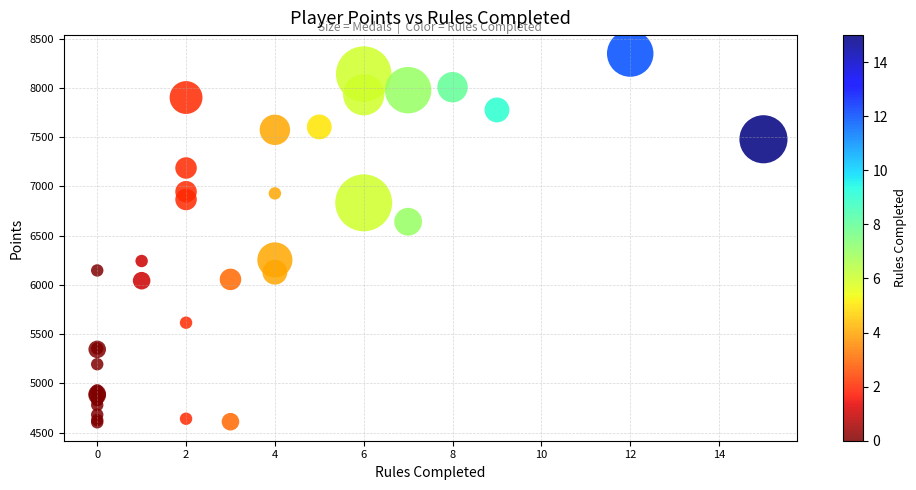

What Y value in the scatter plot is closest to 6477?

6642